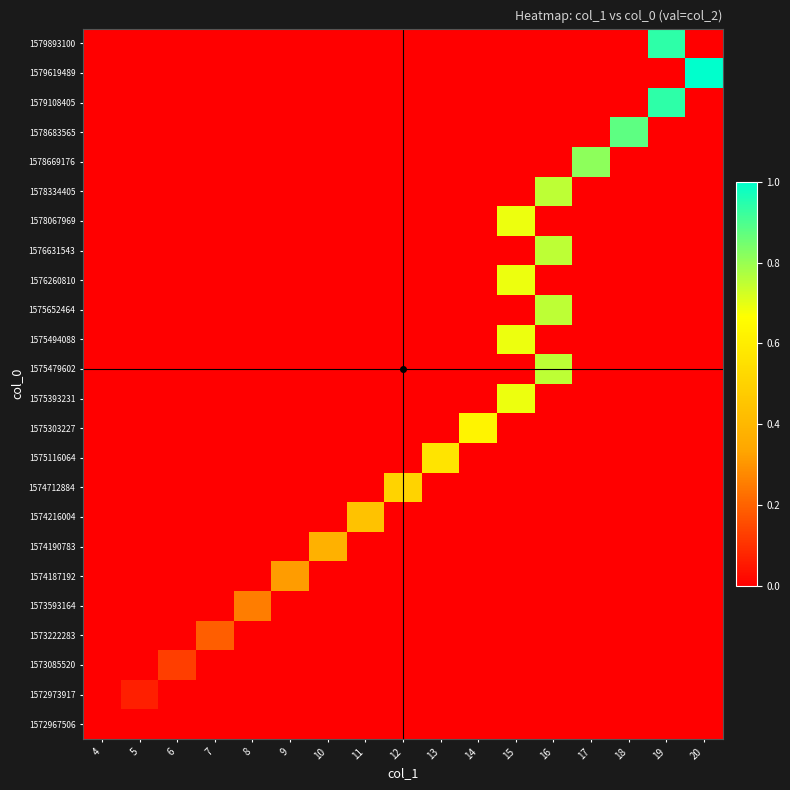

Which has a higher value, 5 or 15?

5